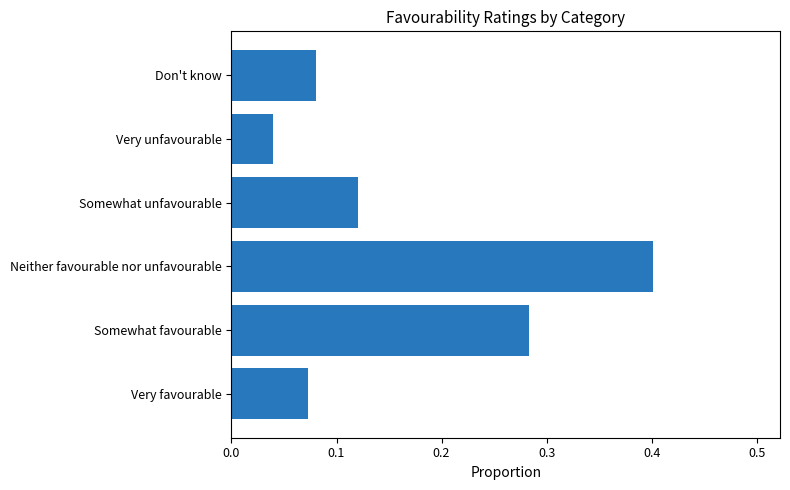

What is the difference between the maximum and minimum values?

0.4